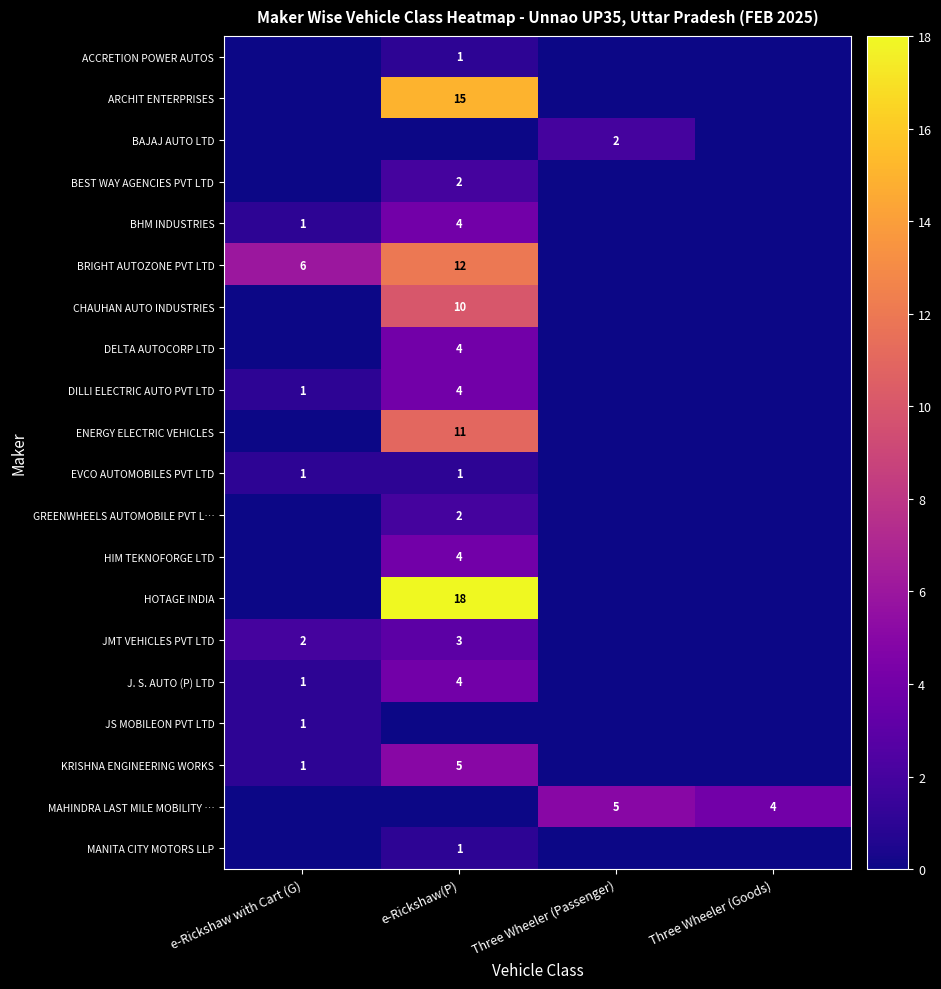

True or false: J. S. AUTO (P) LTD has a value of 6 at e-Rickshaw(P).

False